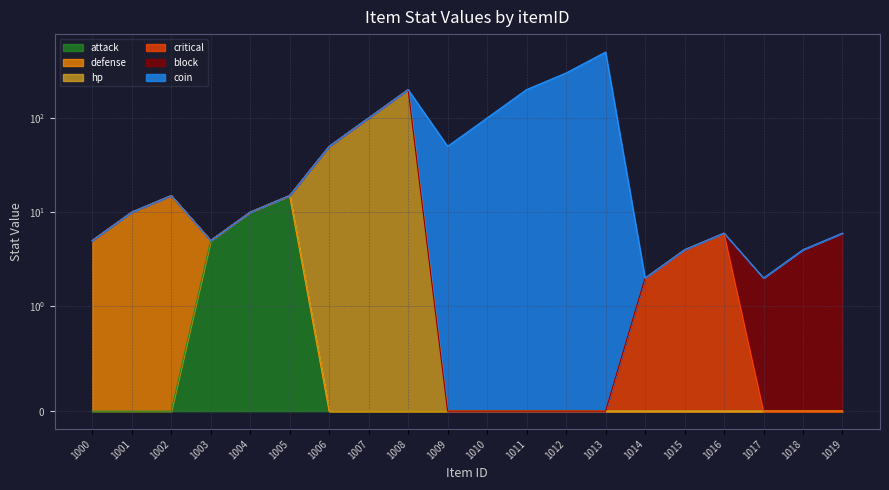

What is the sum of all block values?

12